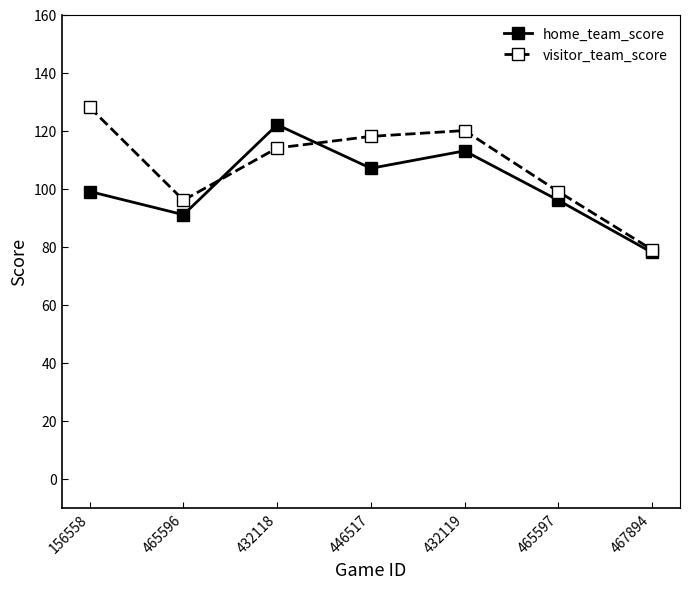

What position from the left is 465597?

6